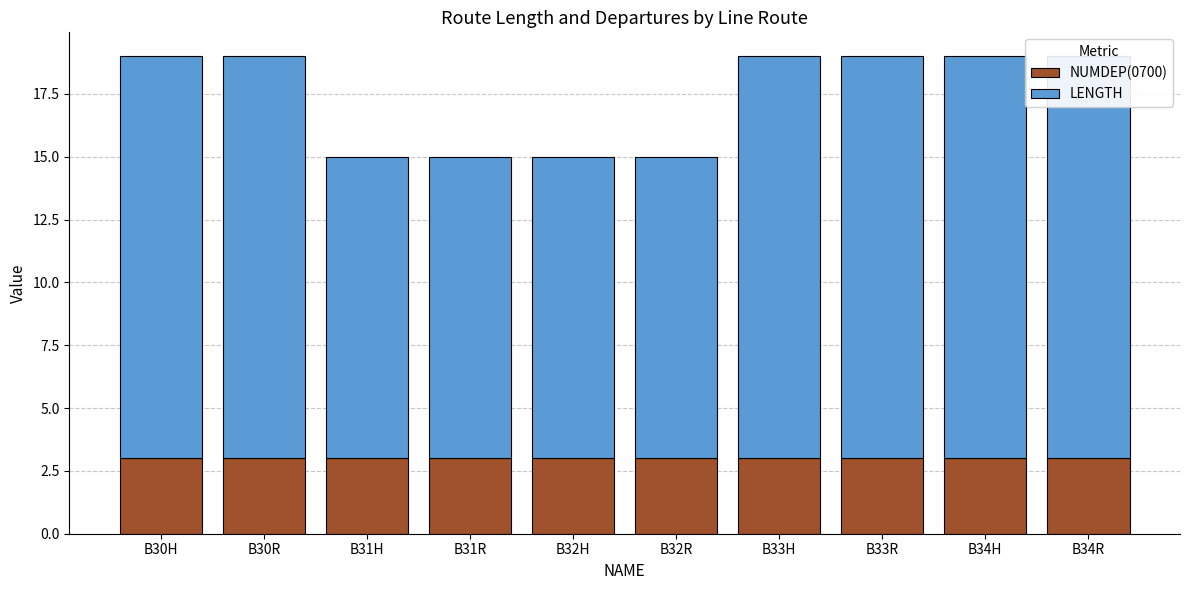

Rank the series at B34H from lowest to highest value.

NUMDEP(0700), LENGTH